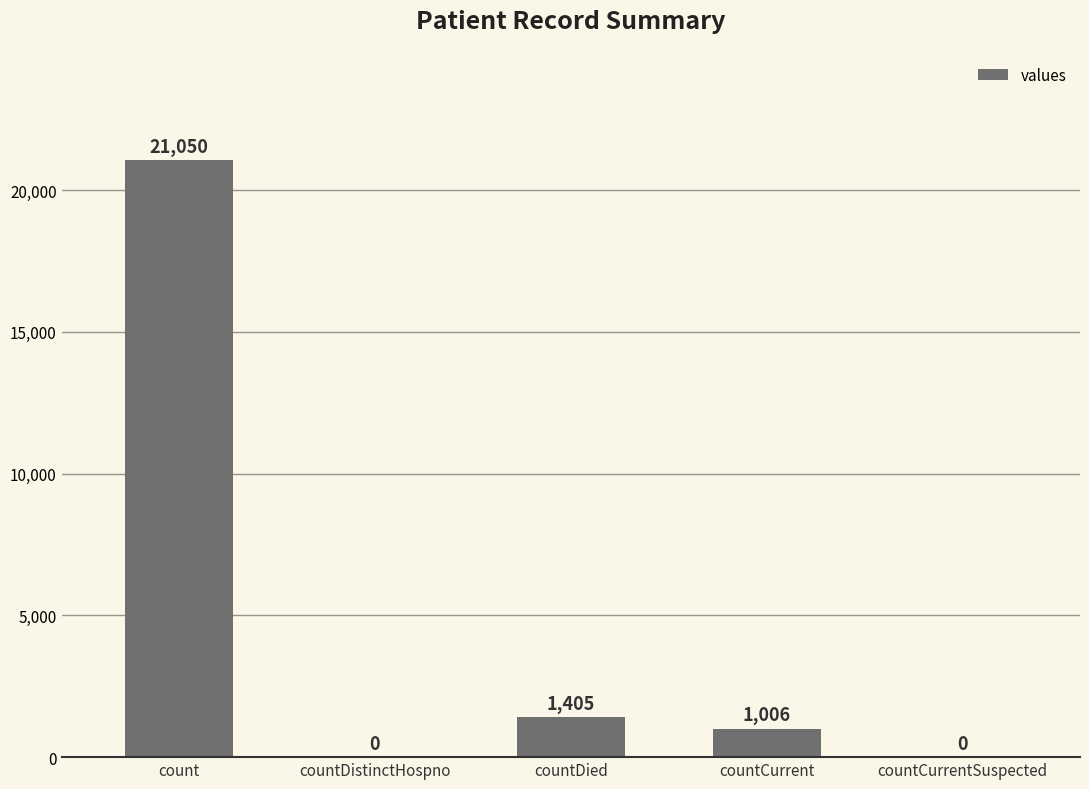

The chart shows a value of 1006 at countCurrent. True or false?

True